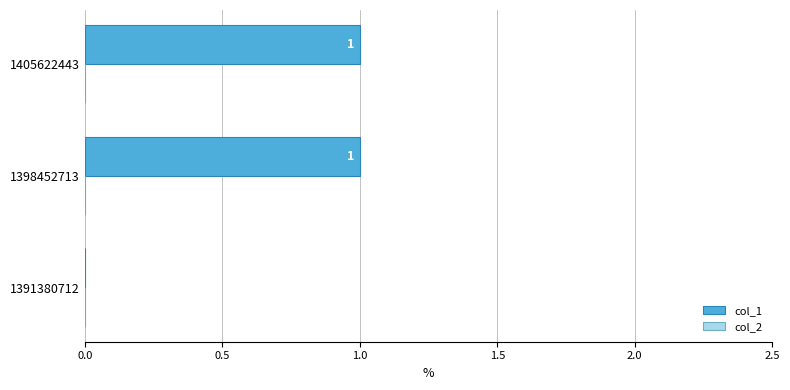

Are the bars horizontal?

Yes